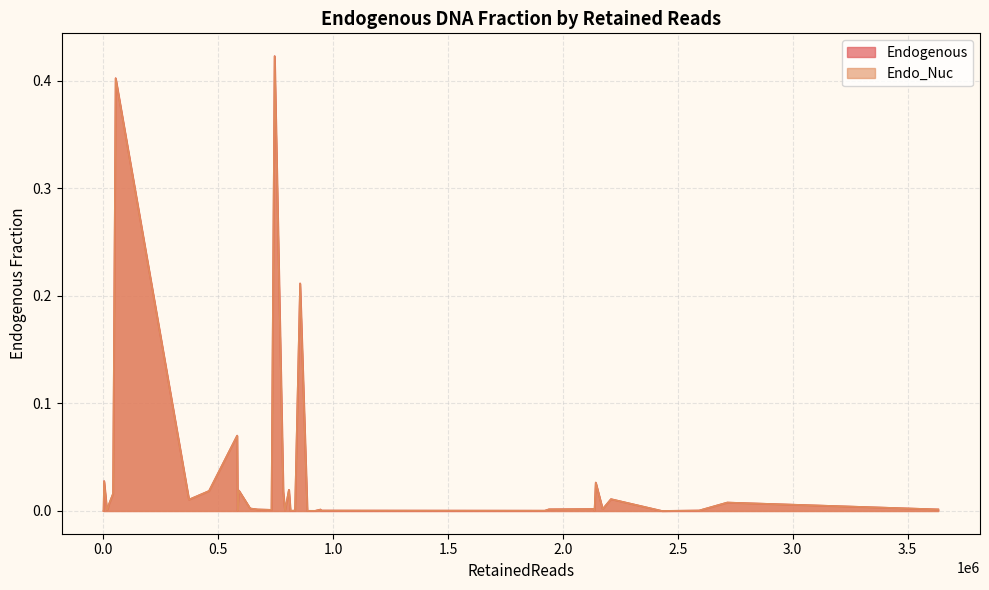

List the labels in order of Endo_Nuc value, largest first.

A17414, A15654, A17429, A17427, A16728, A17410, A17413, A17407, A17432, A17408, A15669, A17431, A17398, A17401, A15667, A15637, A17399, A17425, A1027, A17406, A17416, A17426, A17400, A17421, A17423, A17420, A15668, A17415, A17424, A17403, A17404, A17412, A17409, A17430, A17422, A17419, A17433, A17402, A17418, A17411